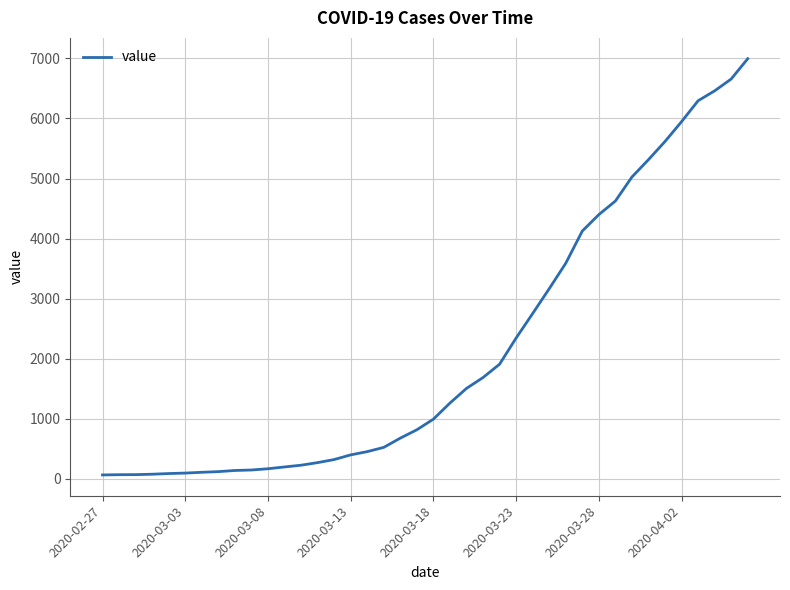

What is the difference between the maximum and minimum values?

6931